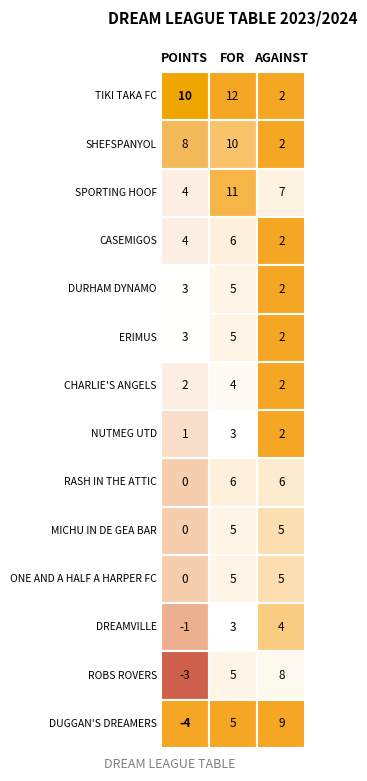

What is the approximate value of ROBS ROVERS at 0?

-3